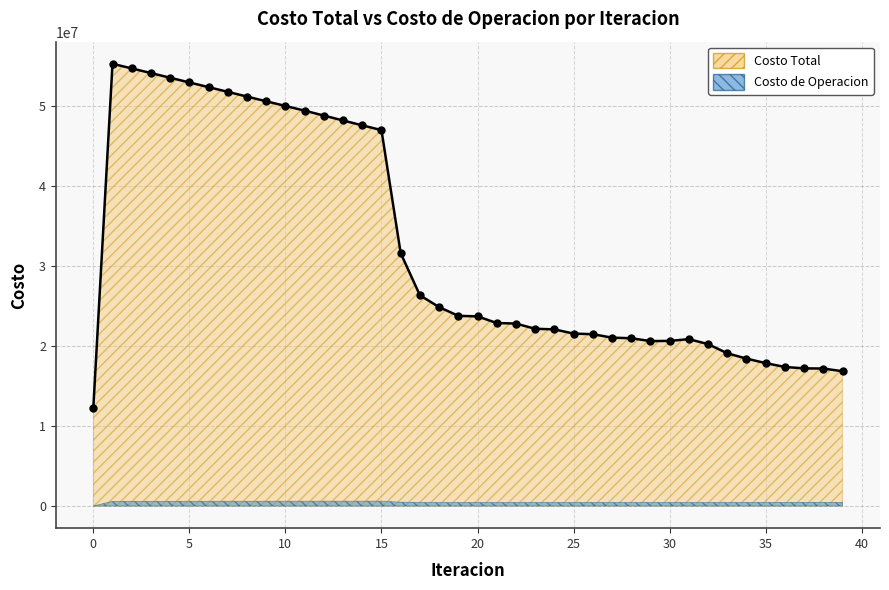

What are all the series names shown in the legend?

Costo Total, Costo de Operacion